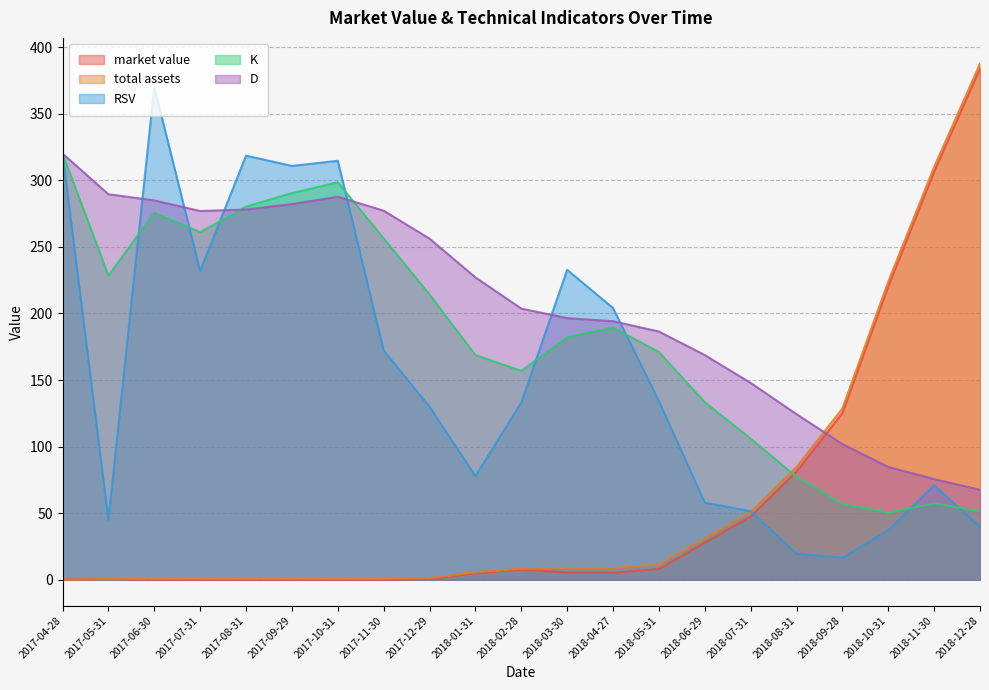

At which category is the sum across all series the highest?

2017-04-28